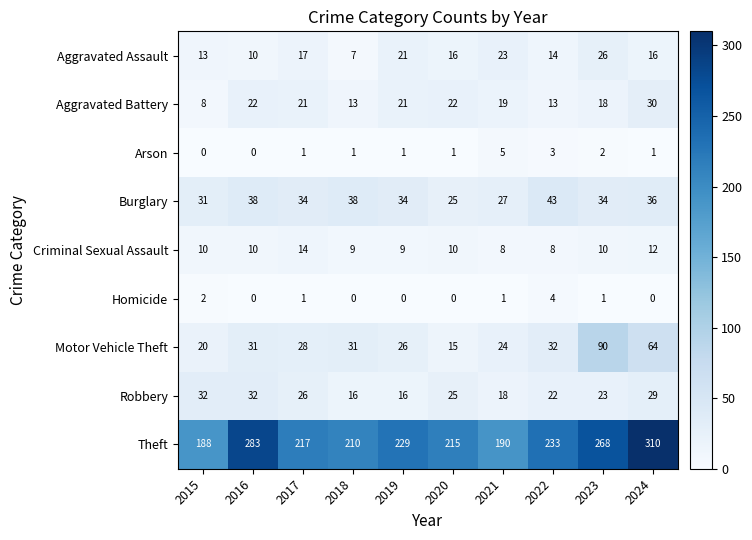

The value of Aggravated Assault at 2019 is 21. True or false?

True